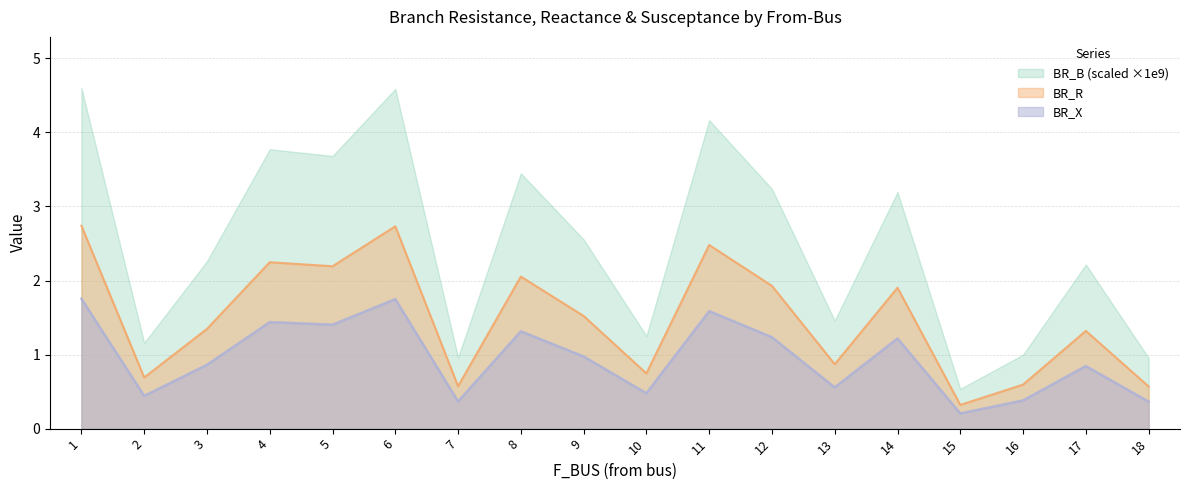

What is the difference between the maximum and second lowest values in the BR_X series?

1.4